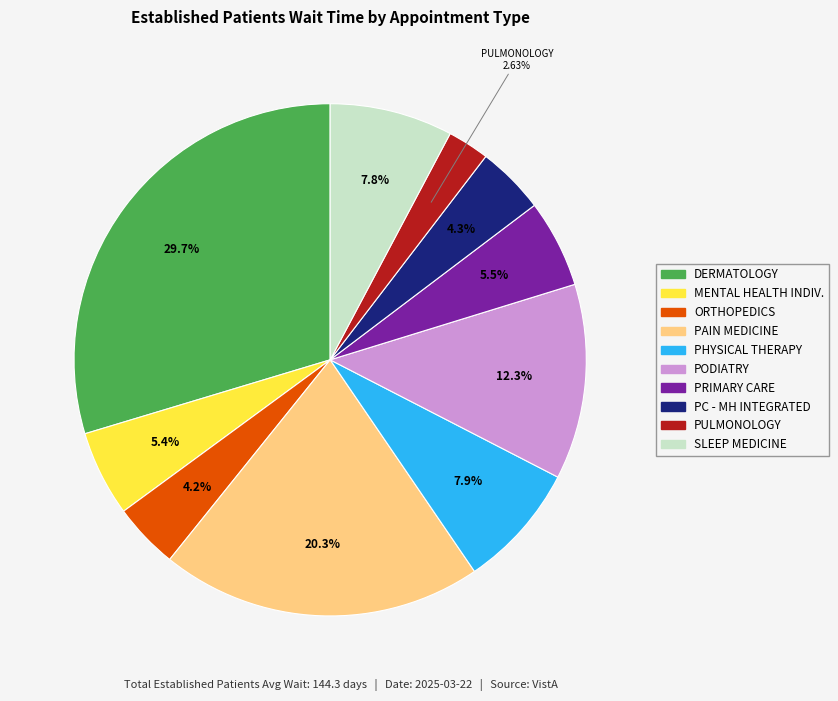

Combined, do PODIATRY and PAIN MEDICINE account for over 50%?

No